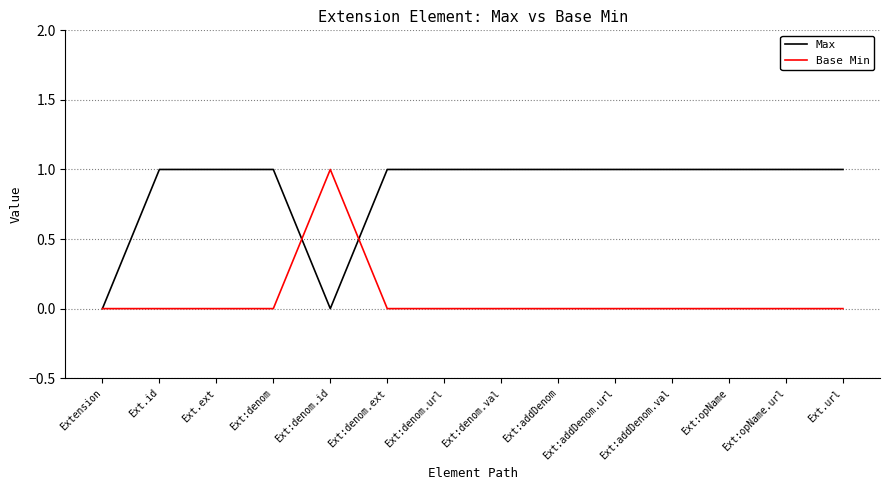

Is it true that Max equals 1 at Ext:denom.val?

True